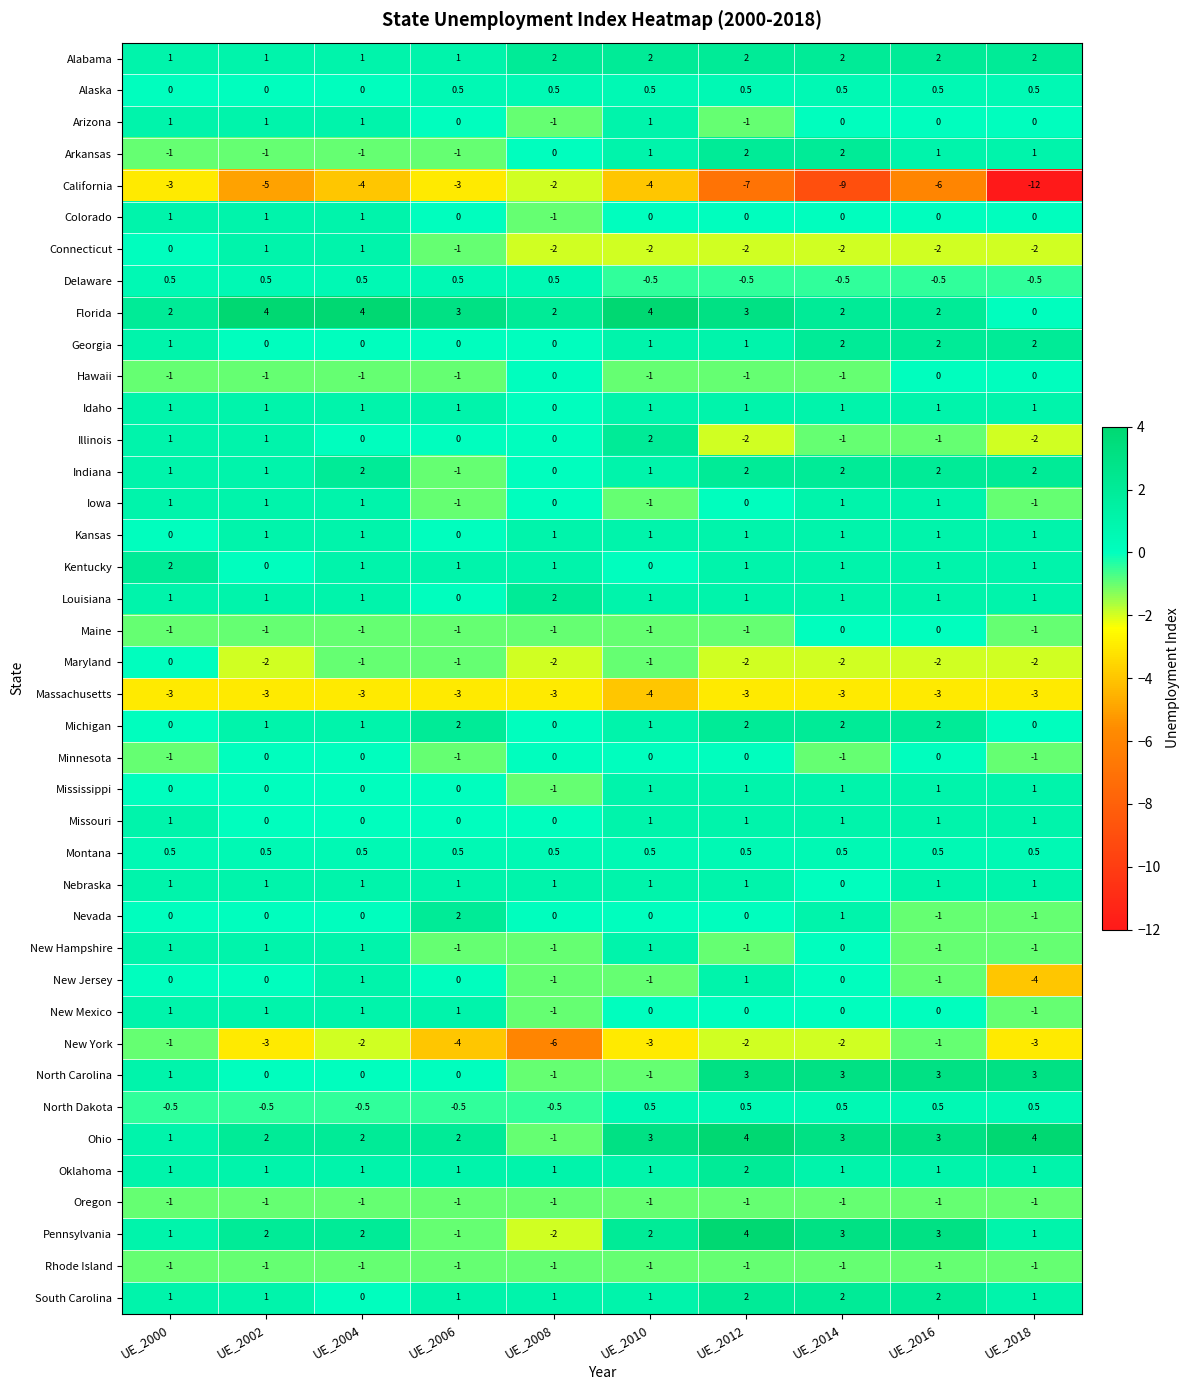

Which series has the widest spread of values?

California